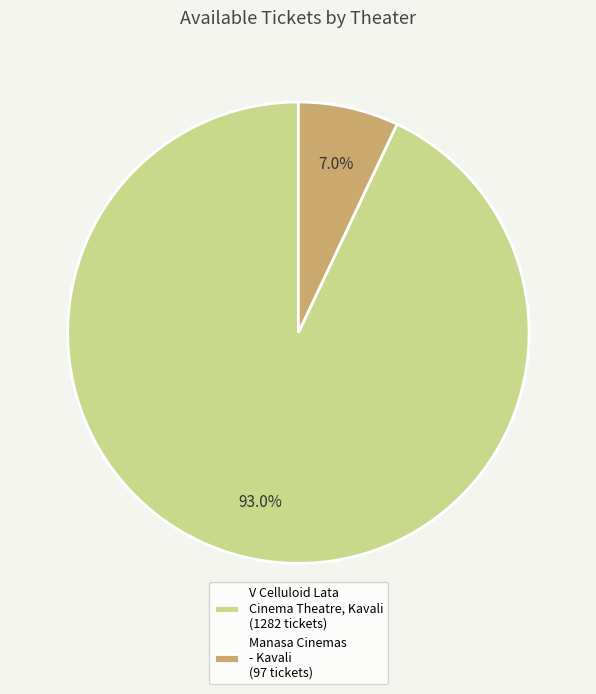

Approximately how many times larger is the value at Manasa Cinemas - Kavali compared to V Celluloid Lata Cinema Theatre, Kavali?

0.1